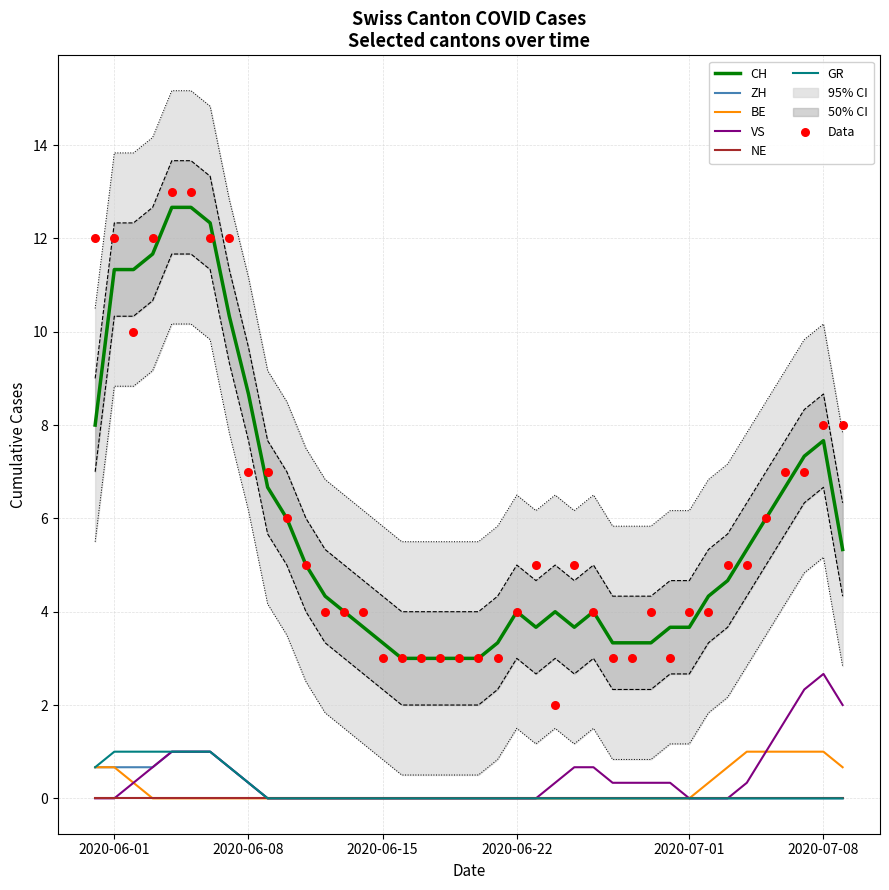

Which series has the widest spread of Y values?

CH